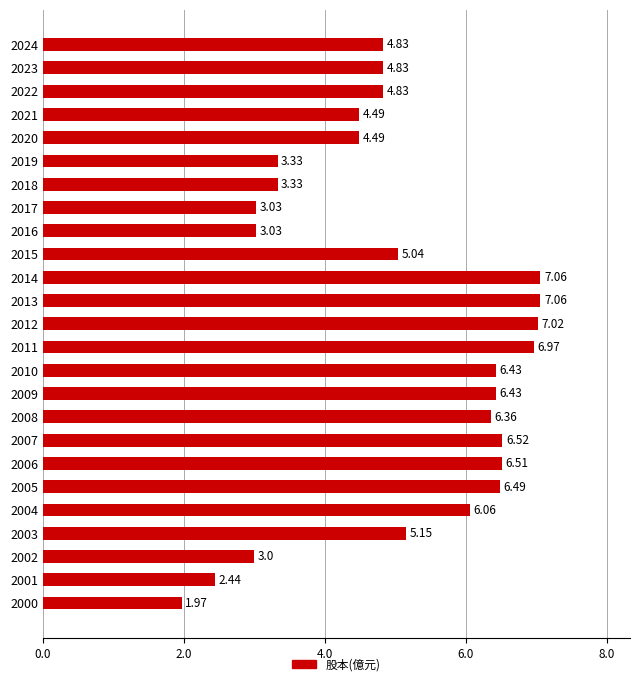

Count the number of values greater than 5.

13